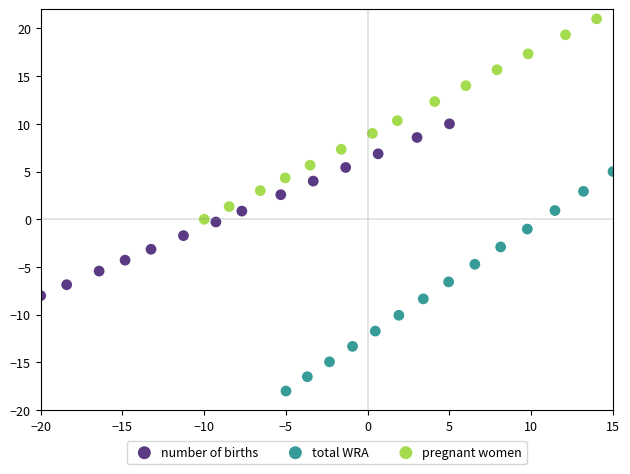

Which series reaches the minimum Y coordinate?

total WRA